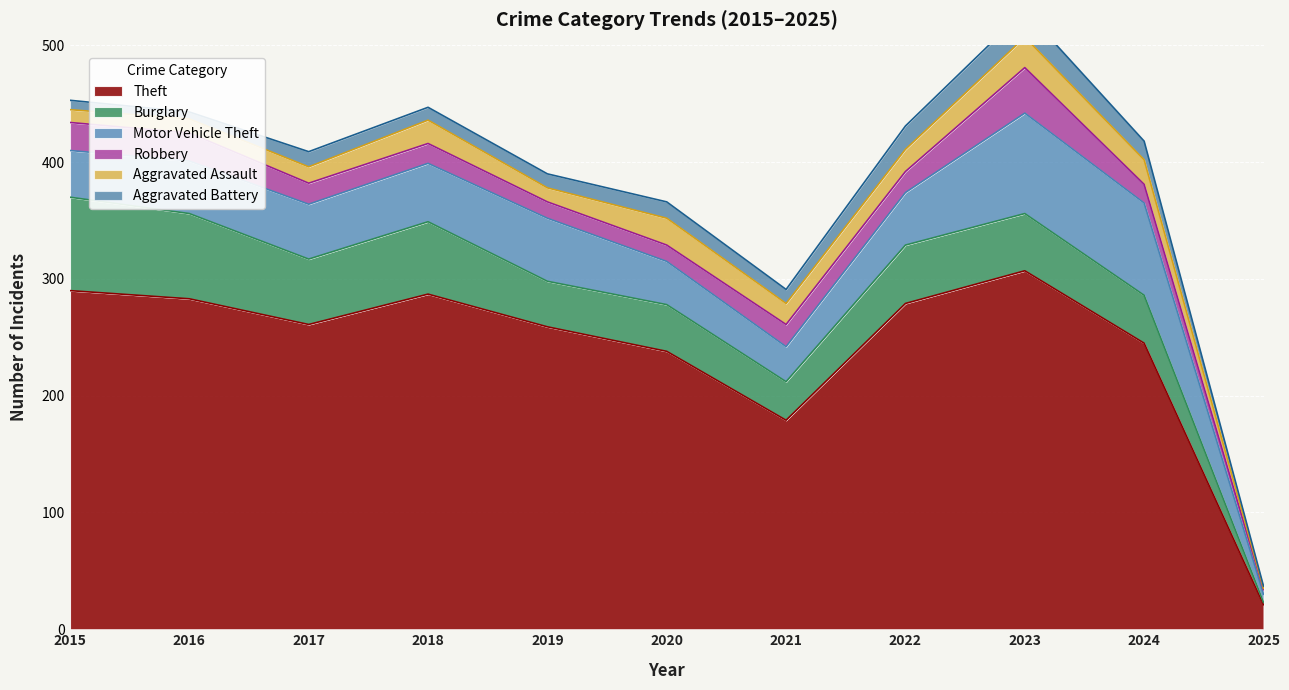

The Aggravated Battery series shows 11 at 2015. True or false?

False